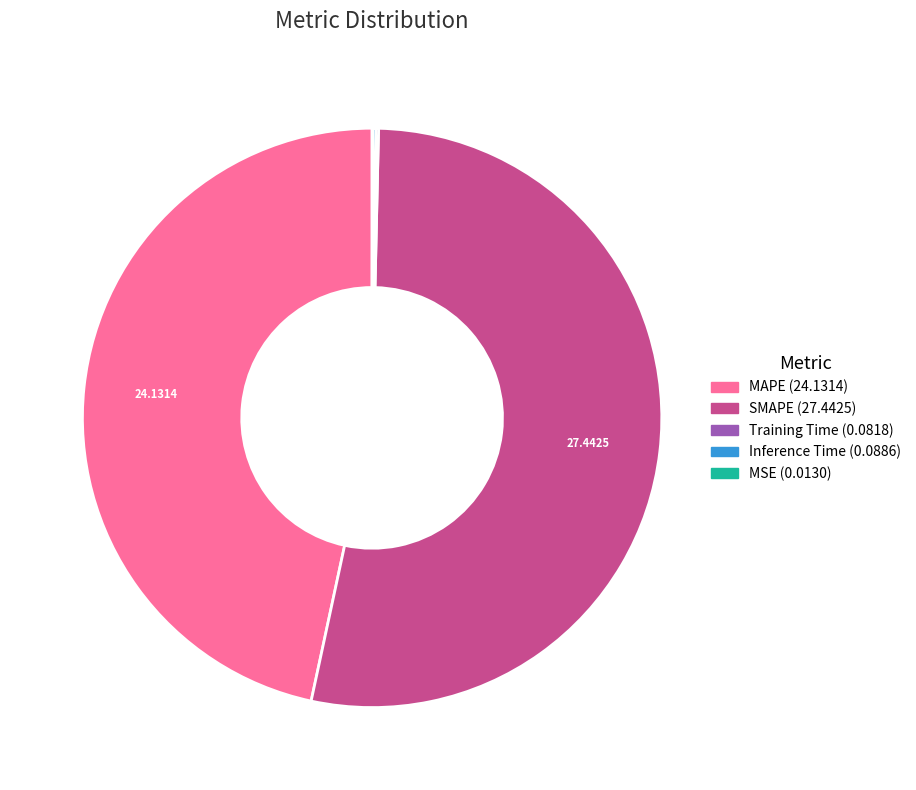

Which slice represents more than half of the pie?

SMAPE